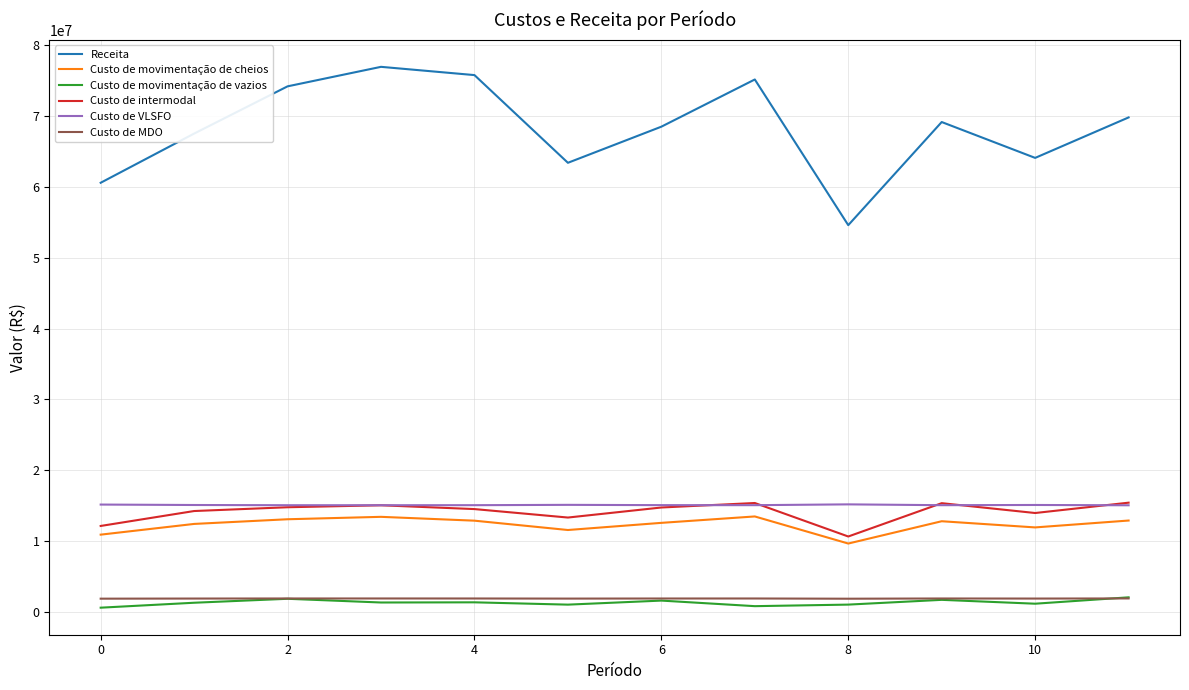

What is the lowest value of the Receita series?

54587742.4